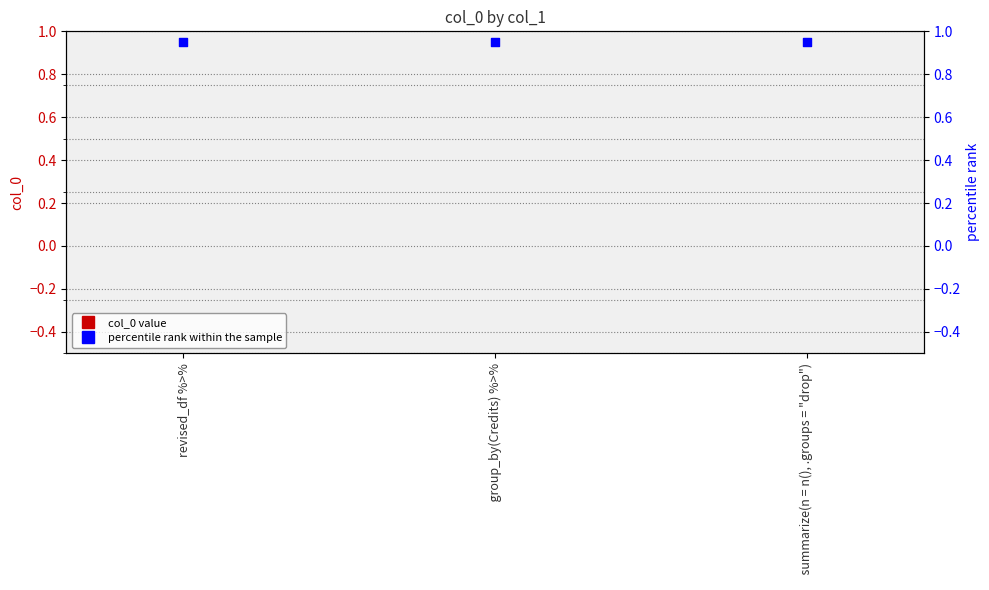

At which category is the sum across all series the highest?

revised_df %>%